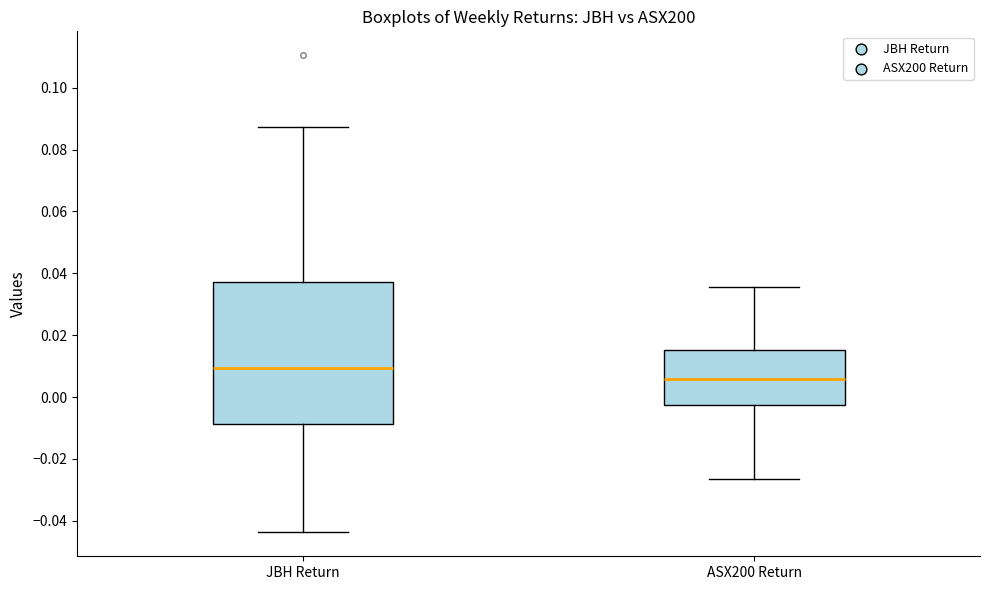

Where is the lower edge of the box for ASX200 Return on the y-axis? The values are not printed on the chart, so give them approximately, as read against the axis.

-0.002